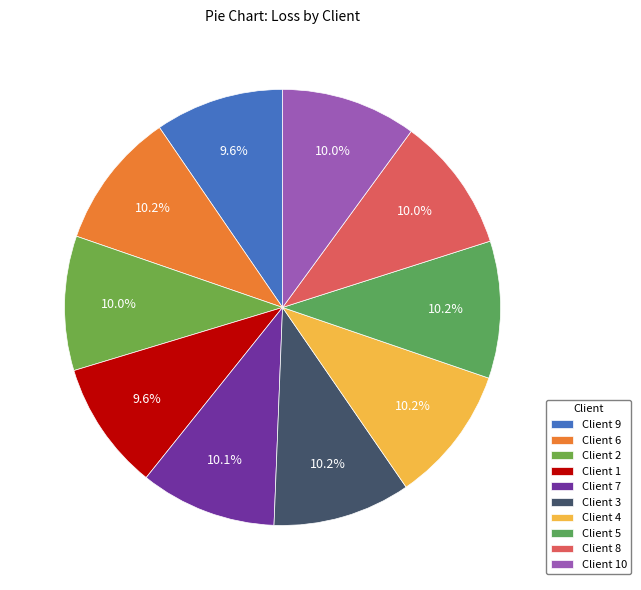

Is it true that Client 3 is 22% of the pie?

False